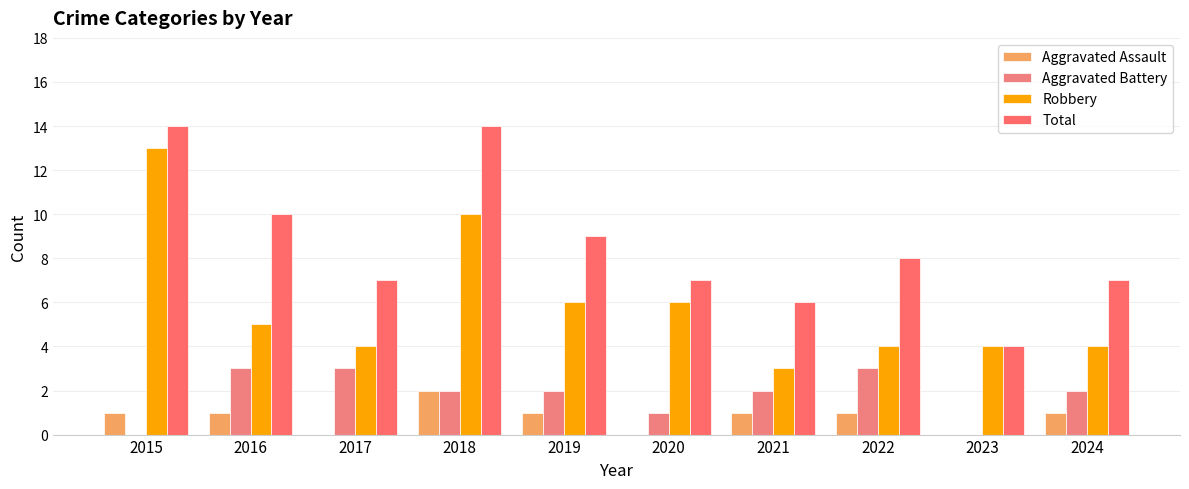

Which series has the widest spread of values?

Robbery